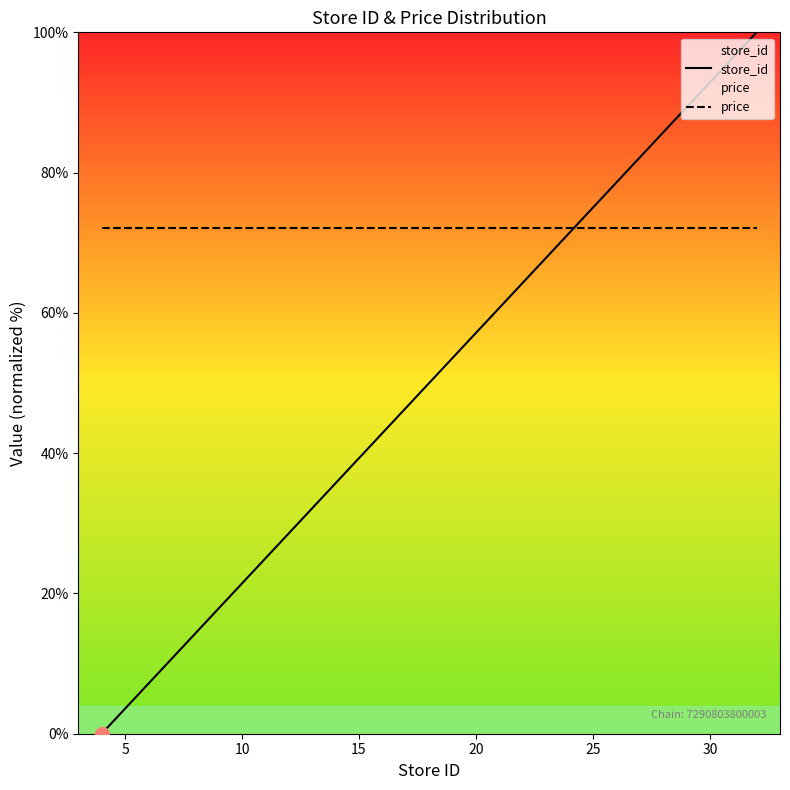

How many values in store_id are above zero?

13